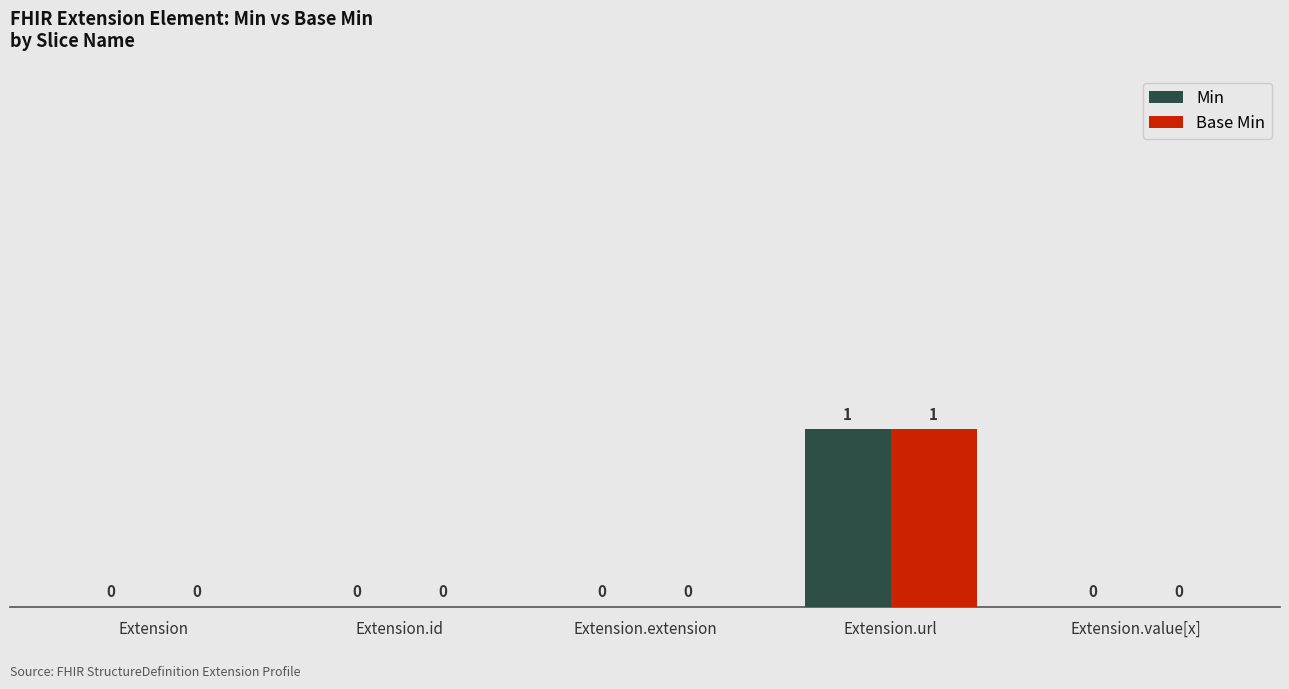

At which category is the sum across all series the highest?

Extension.url